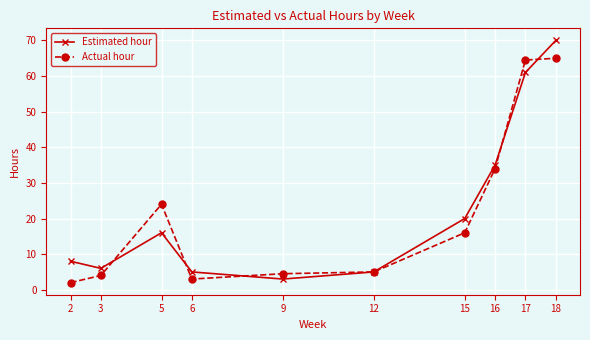

At how many categories does at least one series exceed 51?

2